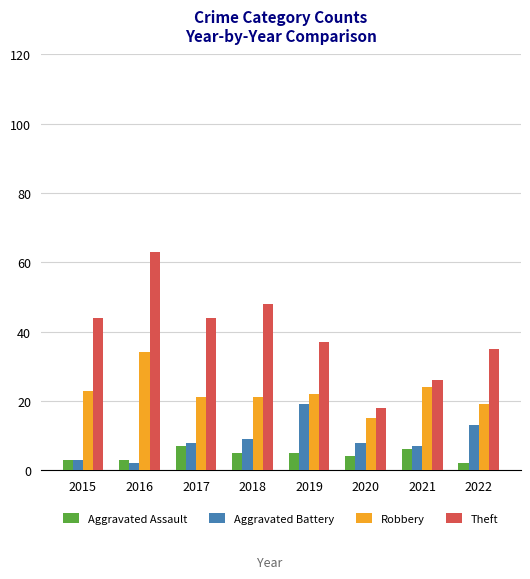

What is the difference between the highest and lowest values at 2019?

32